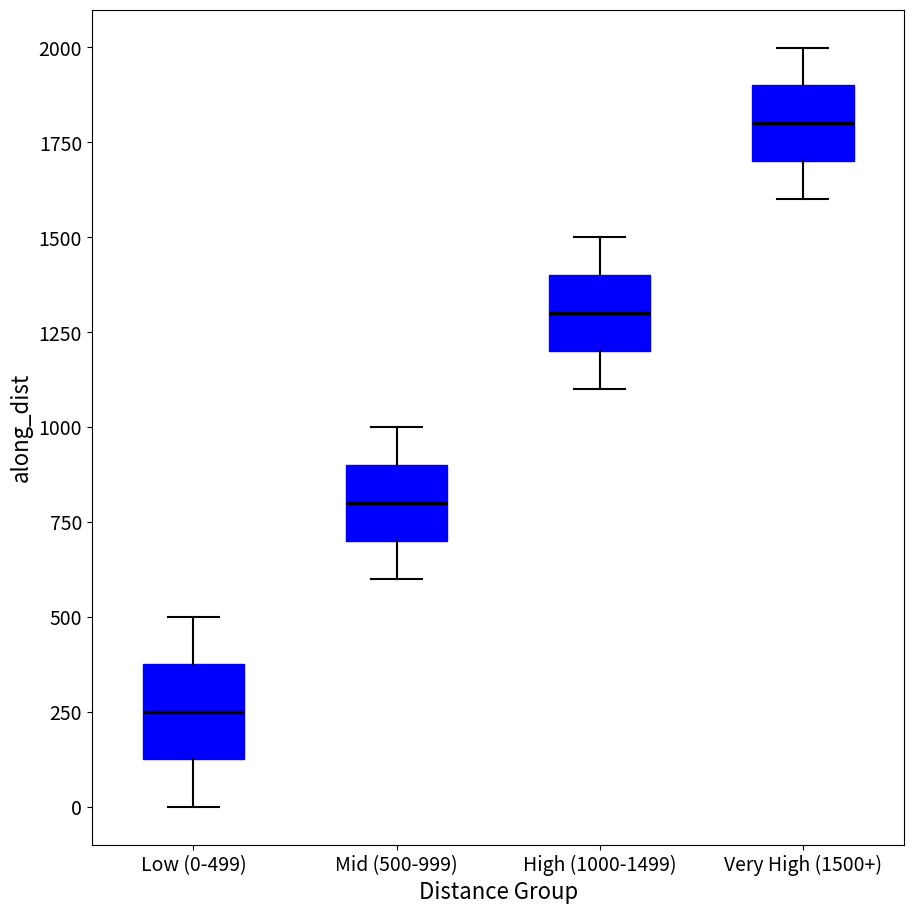

Reading left to right, read every box against the y-axis: the position of its median line, the range the box covers, and the ends of its whiskers. The values are not printed on the chart, so give them approximately, as read against the axis.

Low (0-499): median 250, box 100 to 350, whiskers 0 to 500
Mid (500-999): median 800, box 700 to 900, whiskers 600 to 1000
High (1000-1499): median 1300, box 1200 to 1400, whiskers 1100 to 1500
Very High (1500+): median 1800, box 1700 to 1900, whiskers 1600 to 2000